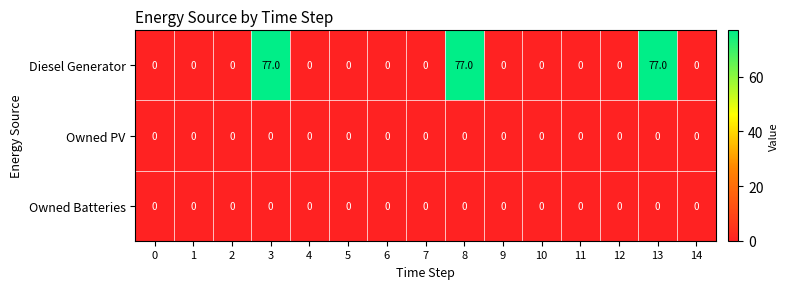

At how many categories does at least one series exceed 15?

3